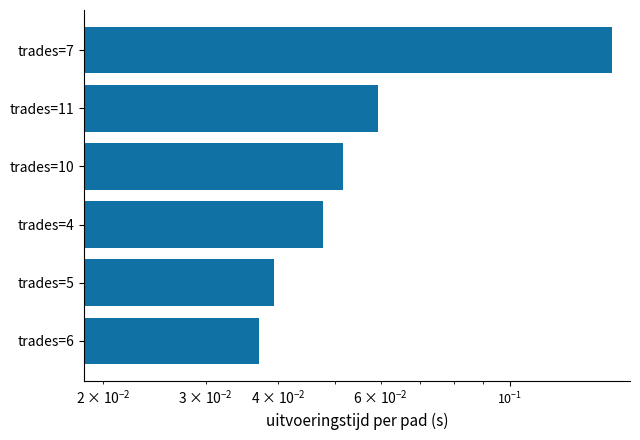

The value at trades=6 is 0.0. True or false?

False